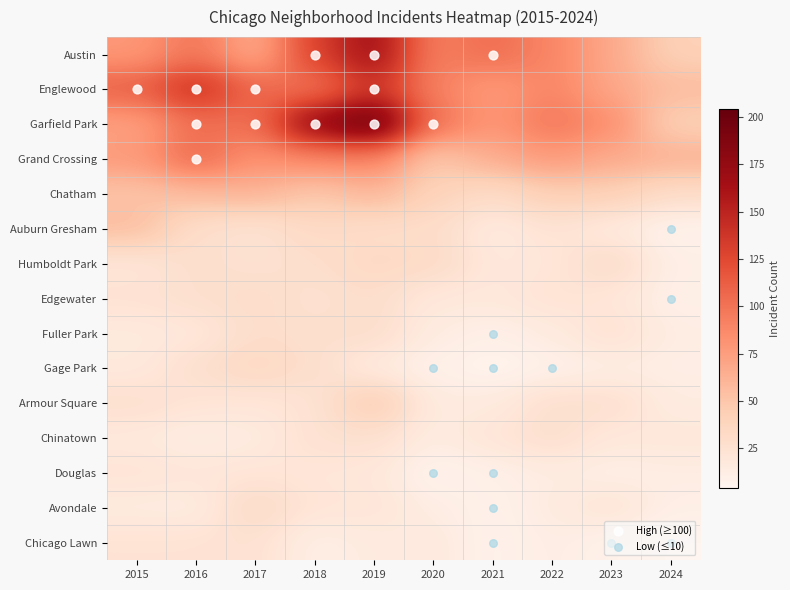

Which series has the largest range (max minus min)?

Garfield Park